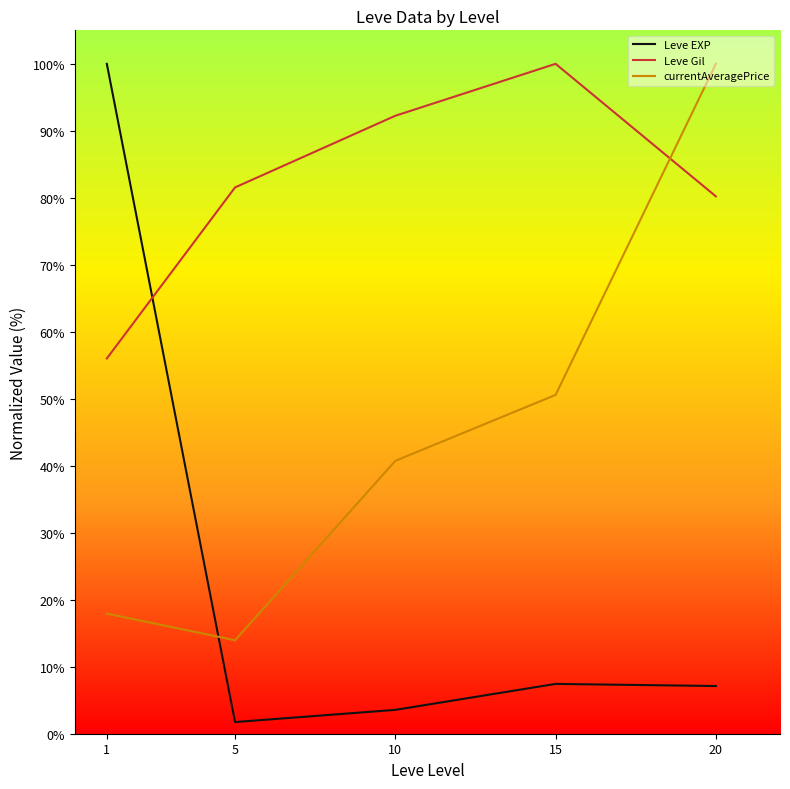

Which category has the lowest value in the Leve EXP series?

5